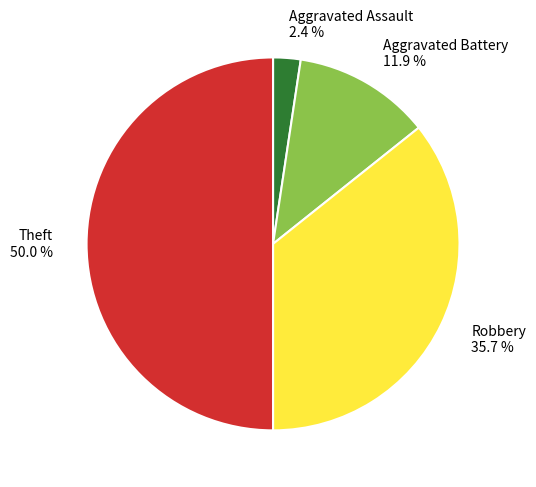

Combined, what portion of the pie is Robbery and Theft?

85.7%